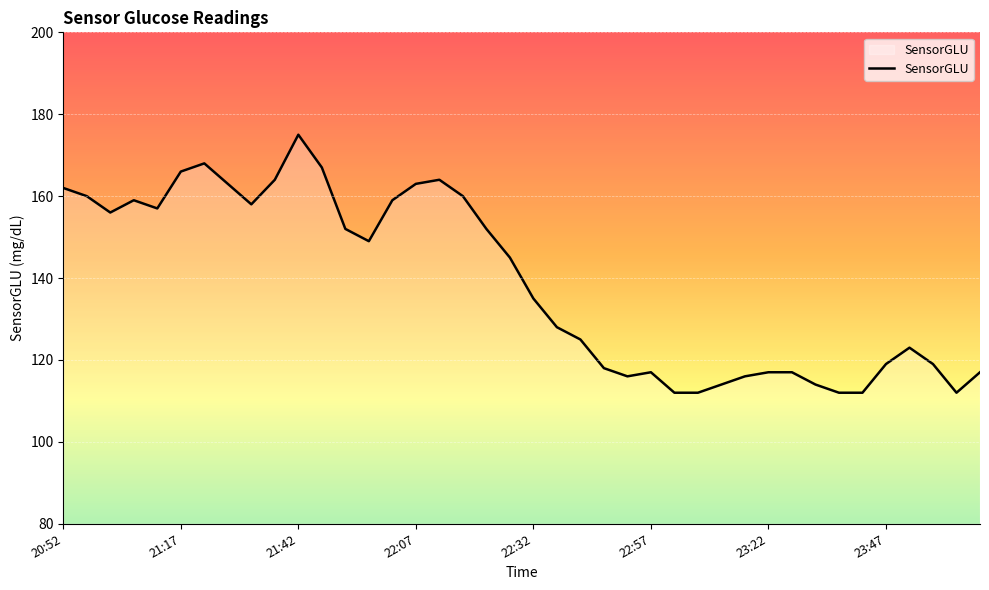

How many lines are shown in the chart?

1